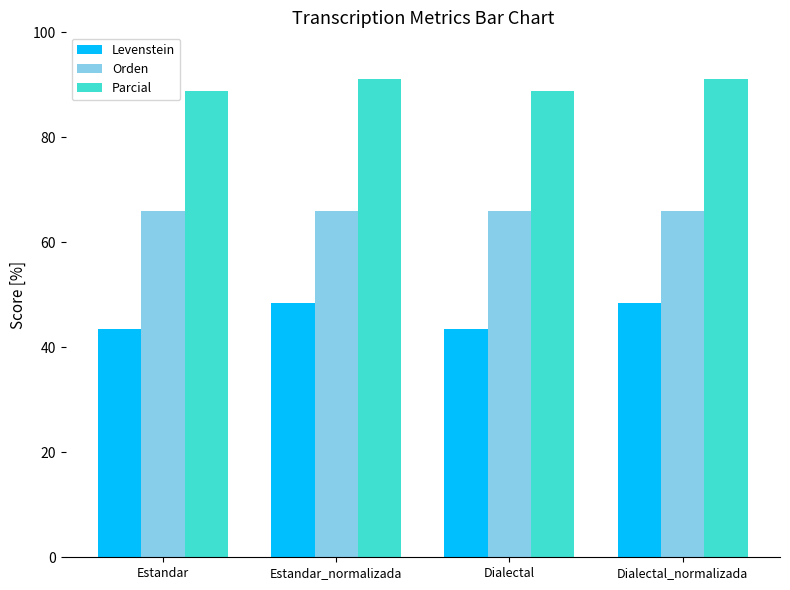

Is the value of Levenstein at Dialectal greater than the value of Parcial at Dialectal_normalizada?

No